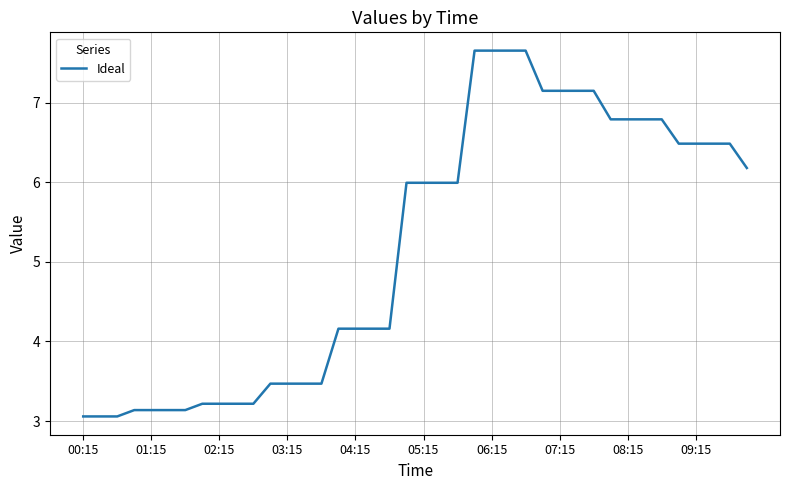

Reading right to left, extract all data points from this chart.

6.2	6.5	6.5	6.5	6.5	6.8	6.8	6.8	6.8	7.2	7.2	7.2	7.2	7.7	7.7	7.7	7.7	6.0	6.0	6.0	6.0	4.2	4.2	4.2	4.2	3.5	3.5	3.5	3.5	3.2	3.2	3.2	3.2	3.1	3.1	3.1	3.1	3.1	3.1	3.1